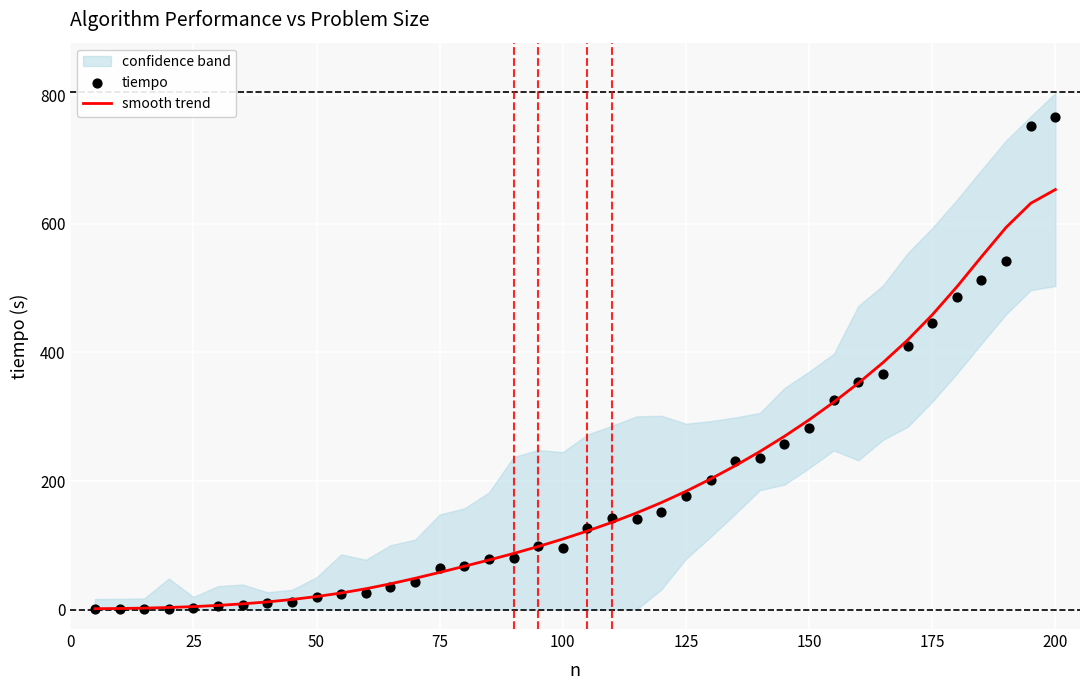

Which series contains the lowest Y value?

tiempo